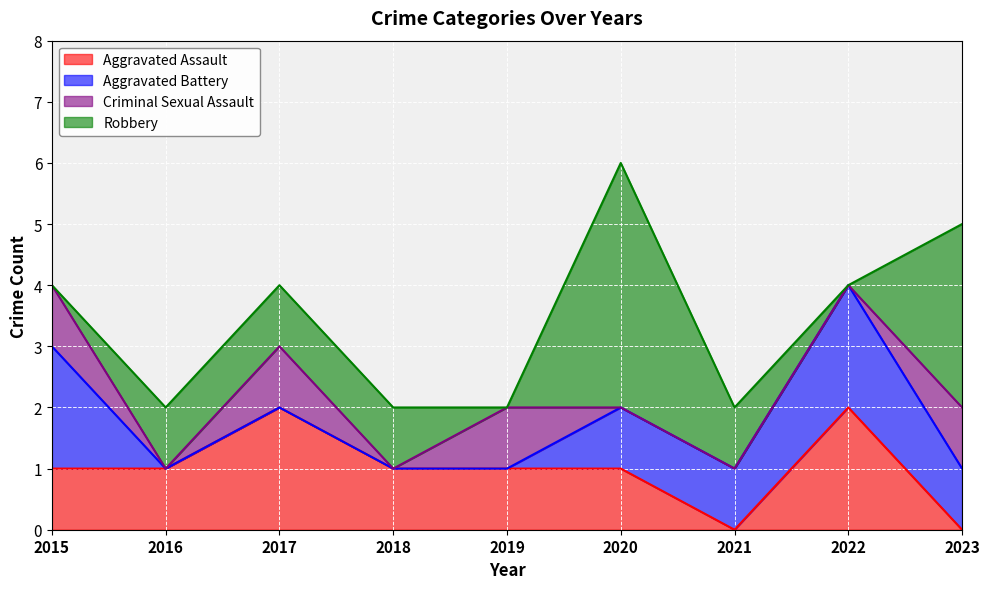

At which label does Robbery first exceed 1?

2020